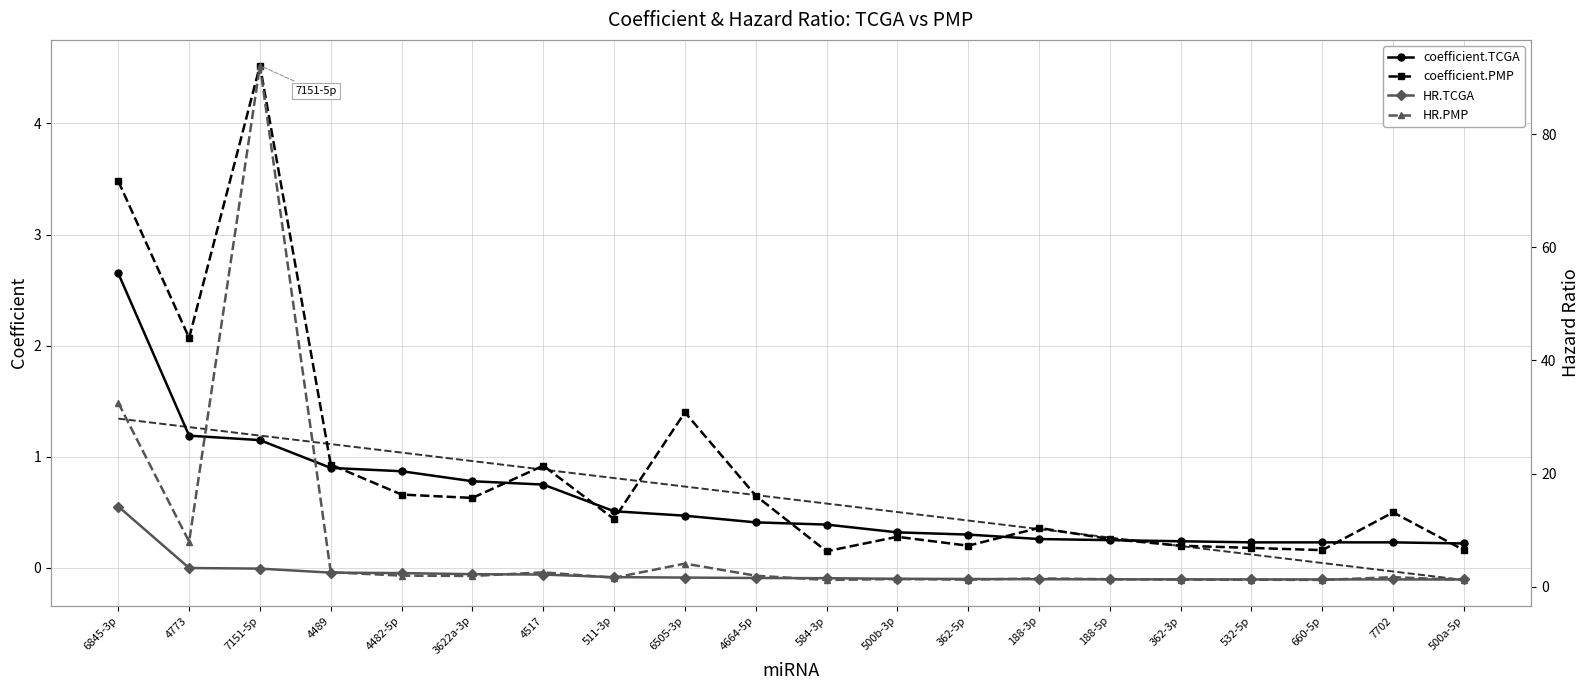

The coefficient.TCGA series shows 0.4 at 584-3p. True or false?

True